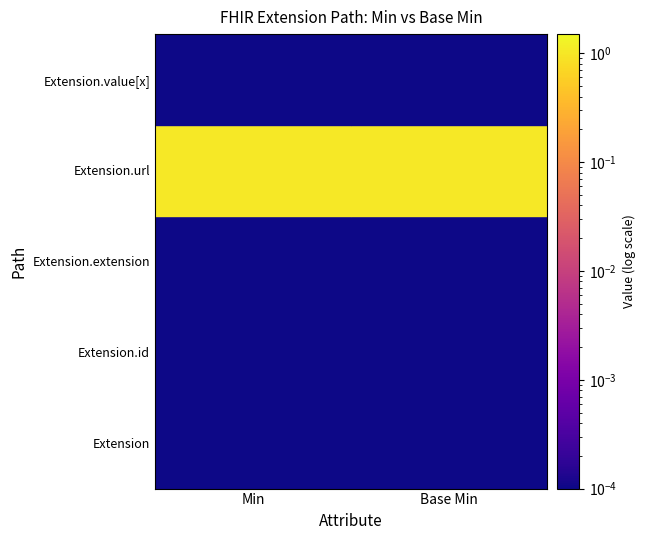

Reading left to right, transcribe all the data shown in this chart.

Extension: 0	0
Extension.id: 0	0
Extension.extension: 0	0
Extension.url: 1	1
Extension.value[x]: 0	0